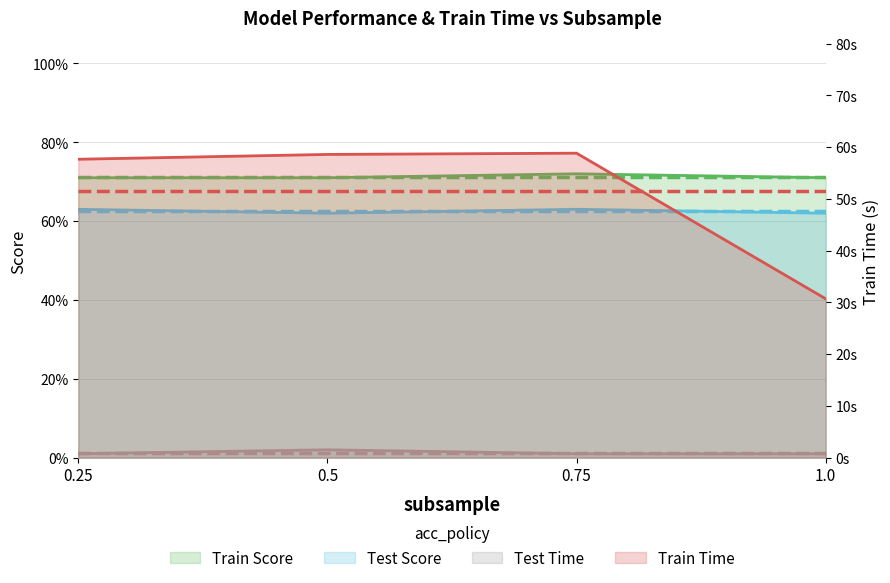

What is the sum of the Train Time (line) values at 0.5 and 0.75?

117.4